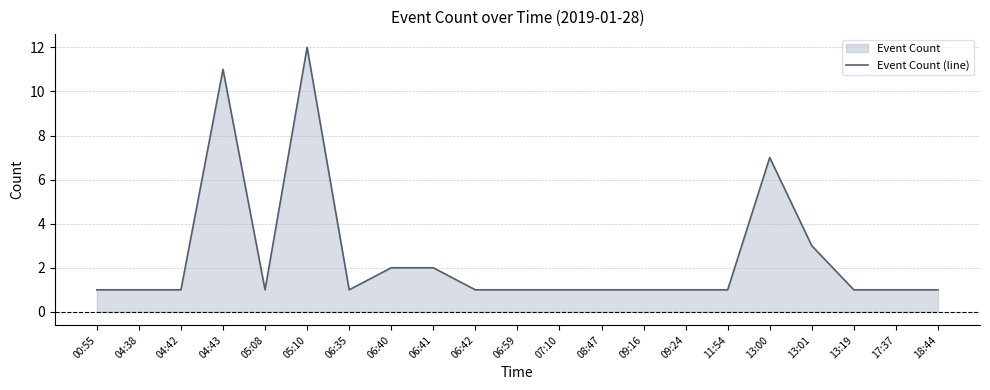

What is the value of the 20th point from the left?

1